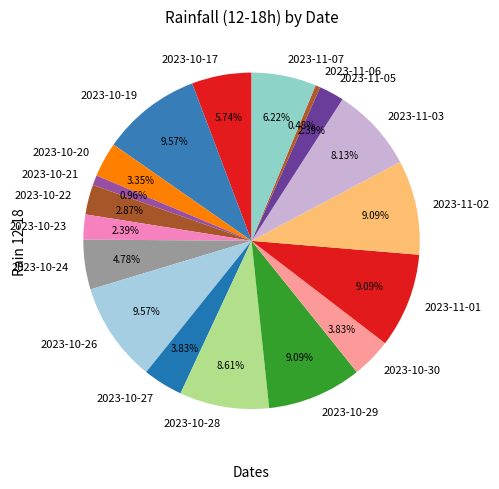

Combined, do 2023-11-03 and 2023-10-24 account for over 50%?

No